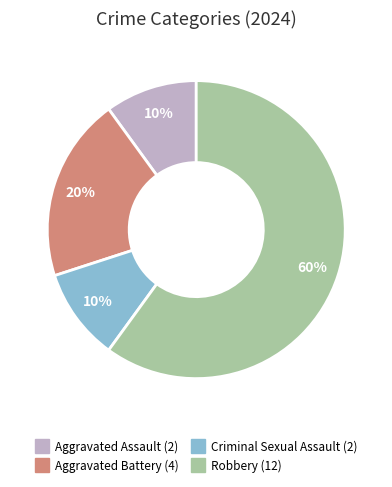

What is the majority slice?

Robbery